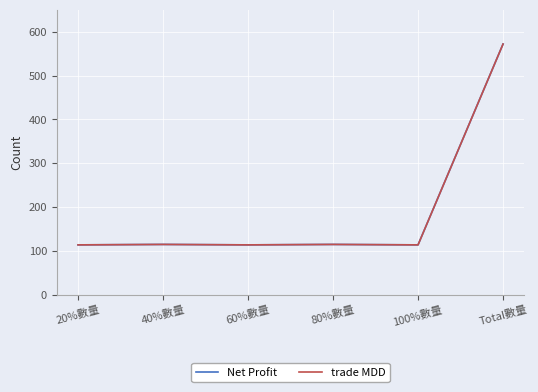

Which has a higher value, 100%數量 or 40%數量?

40%數量